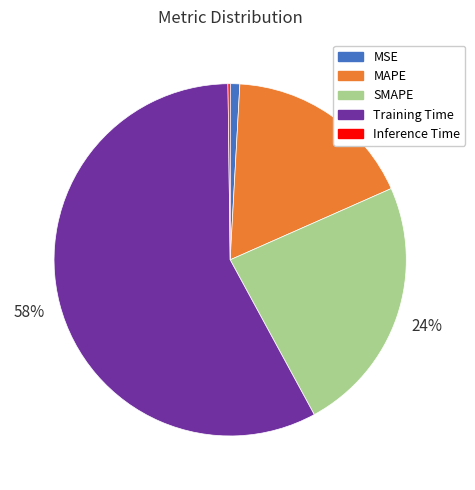

To the nearest percent, what is the difference between the largest and smallest slice percentages?

58%